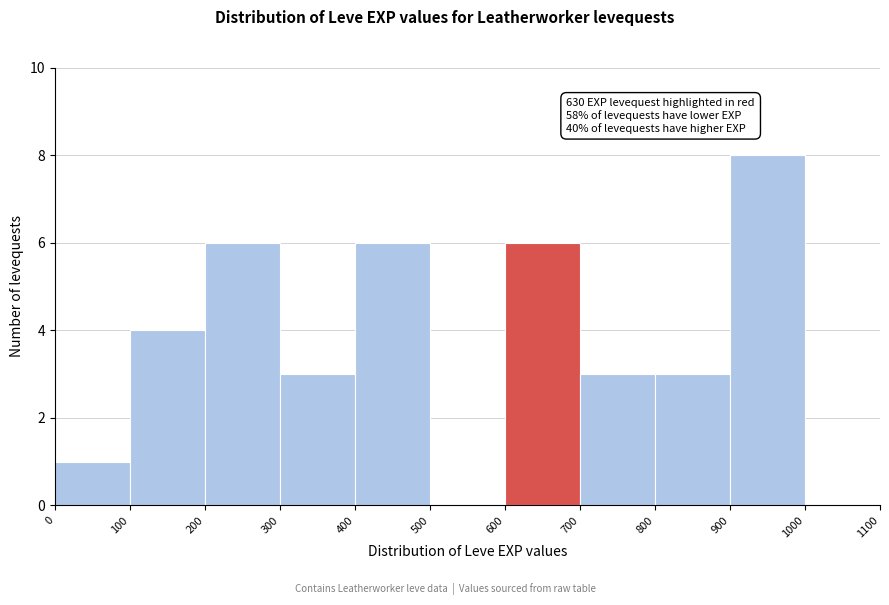

Which range on the x-axis has the tallest bar?

900 to 1000